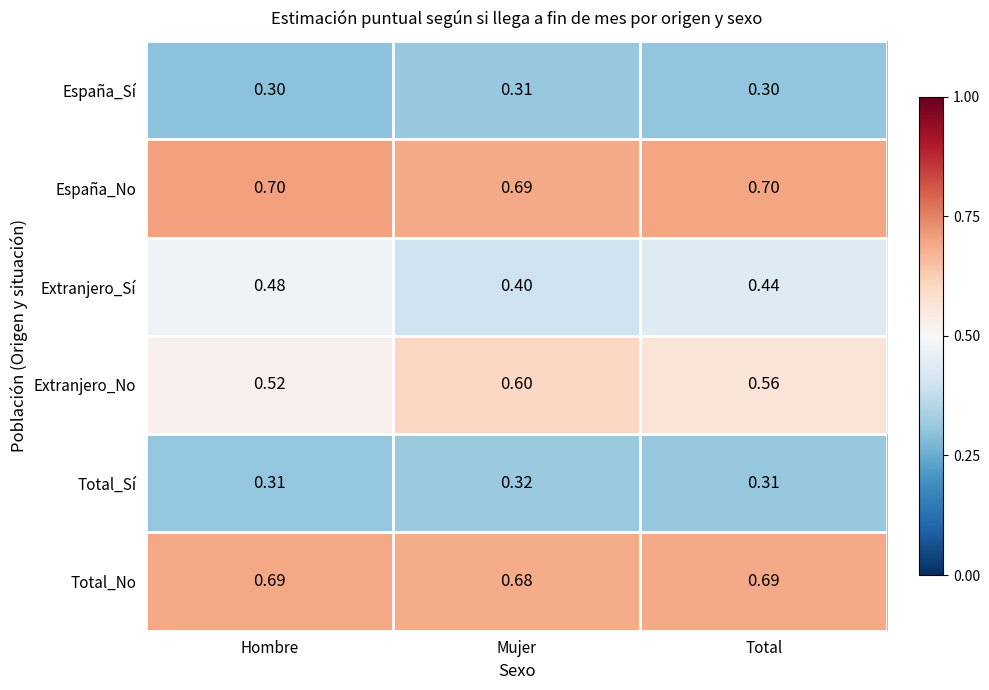

At which label does España_Sí reach its peak?

Mujer